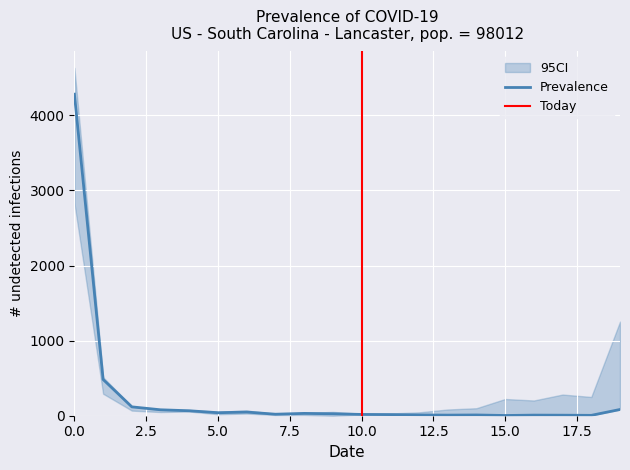

What is the highest value of the Prevalence series?

4283